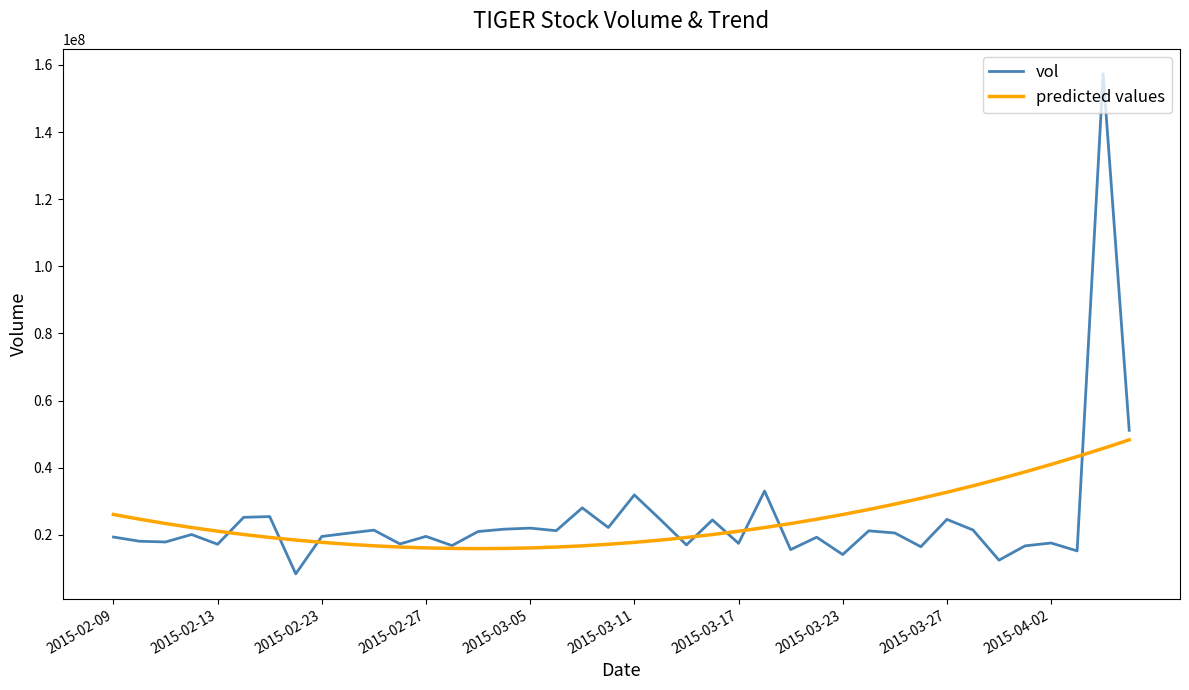

Which series has the widest spread of values?

vol